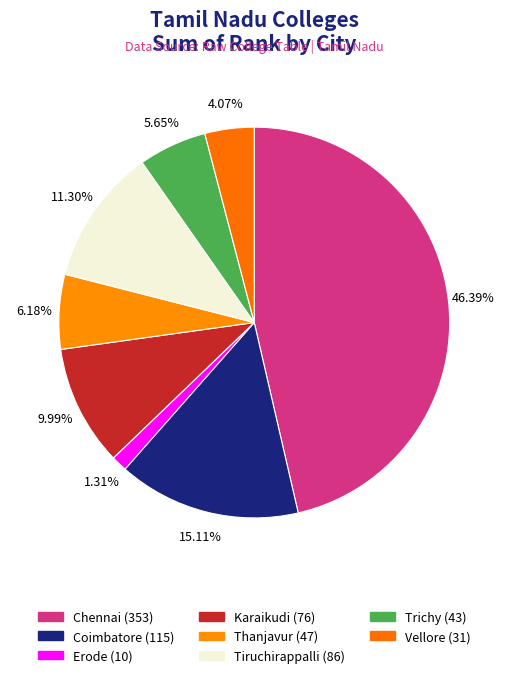

Is it true that Coimbatore is 23% of the pie?

False